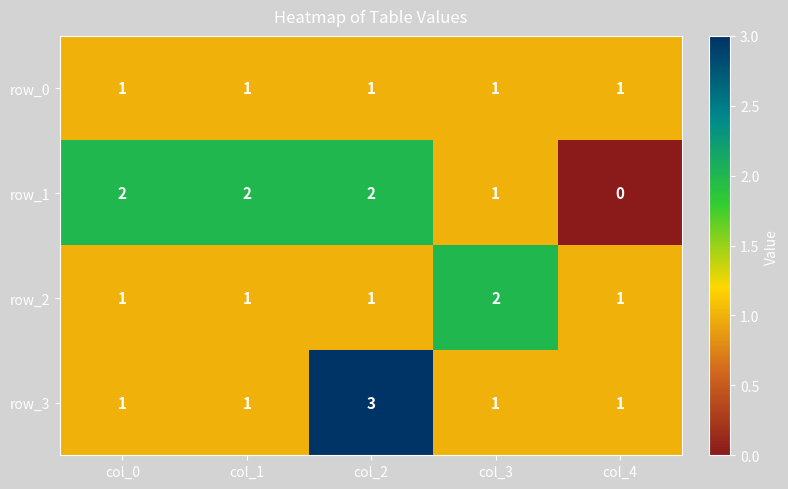

At which label does row_3 reach its peak?

col_2